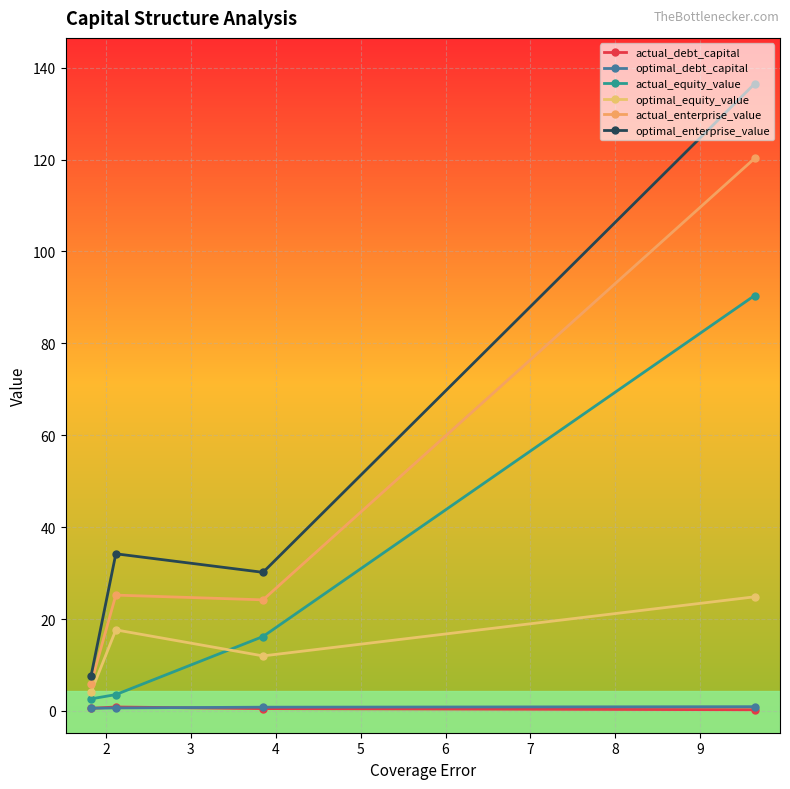

Which label corresponds to the smallest value in the chart?

4